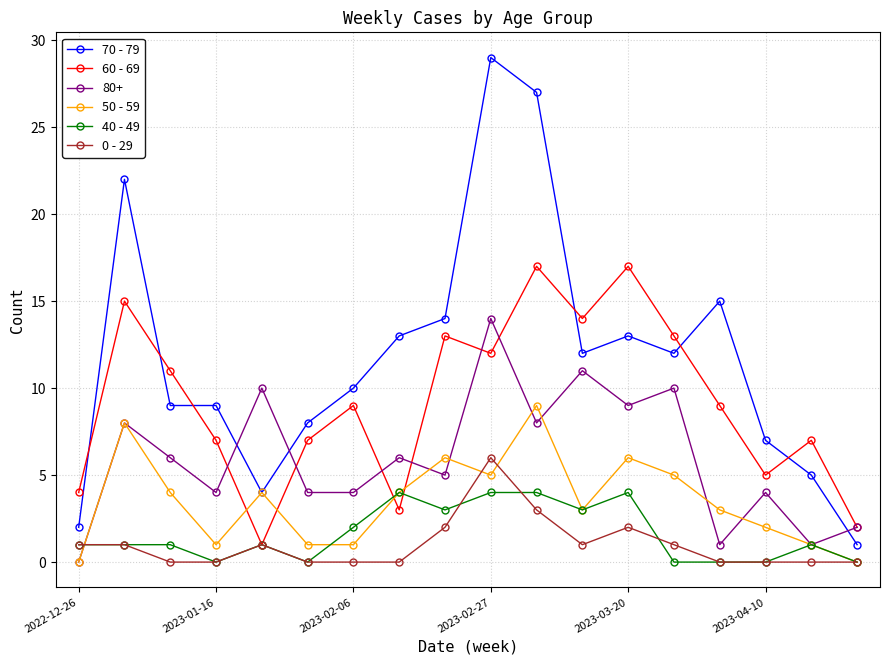

True or false: 70 - 79 has more than 1 interior local peaks.

True